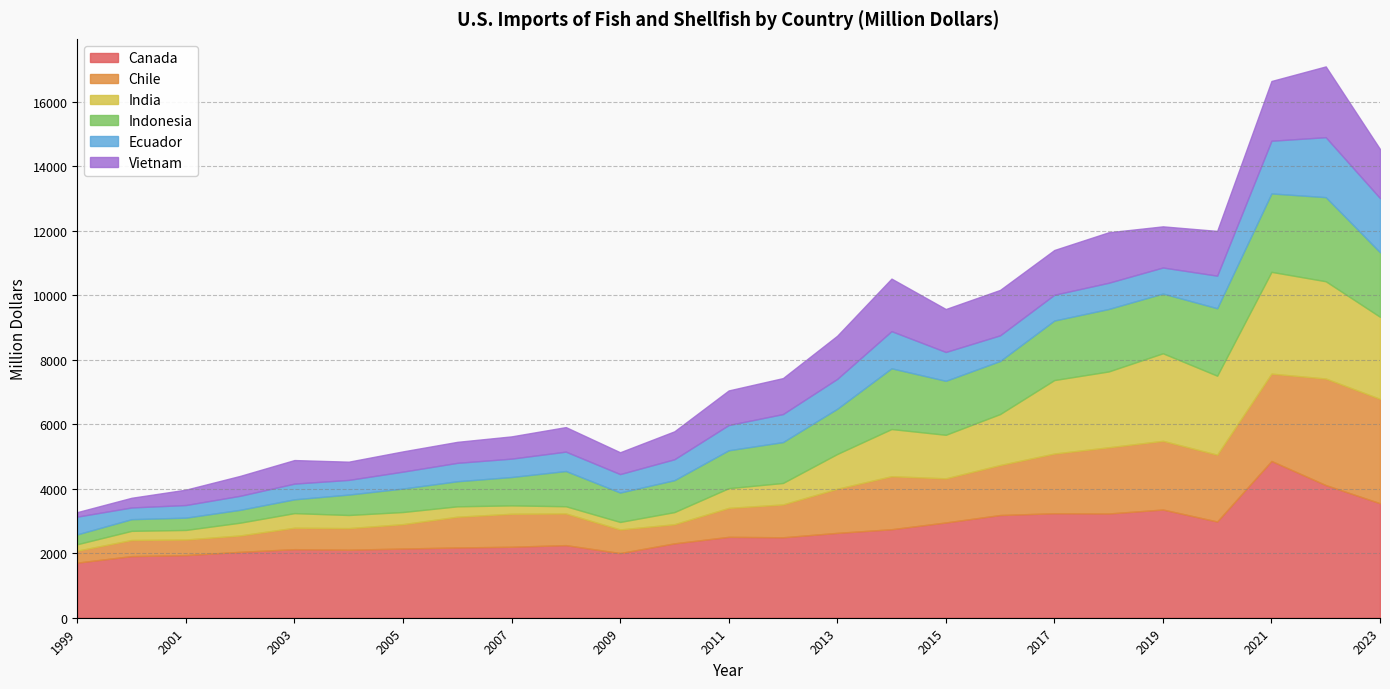

The value of India at 2001 is 296.1. True or false?

True